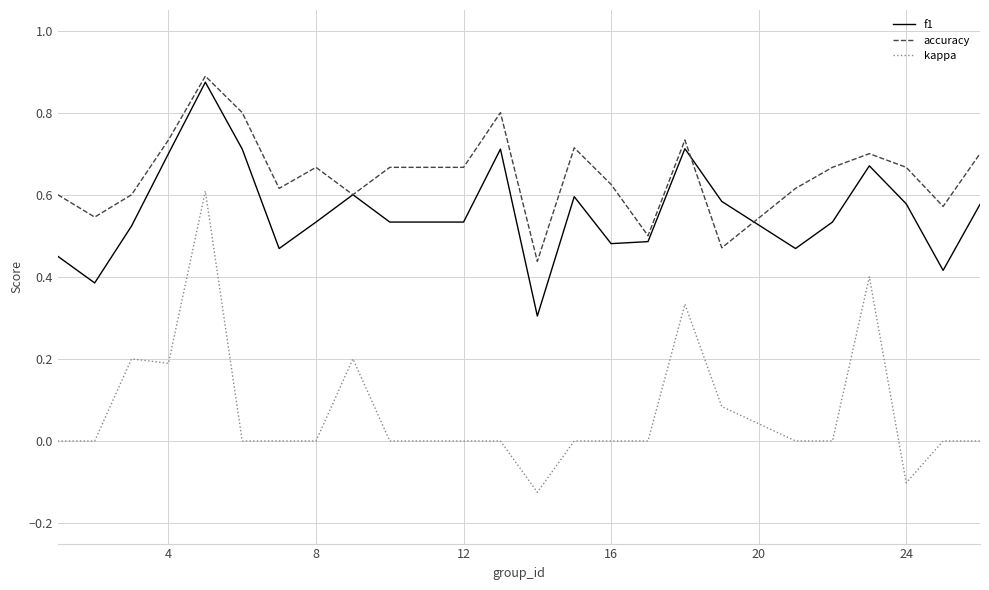

Which series has the widest spread of values?

kappa